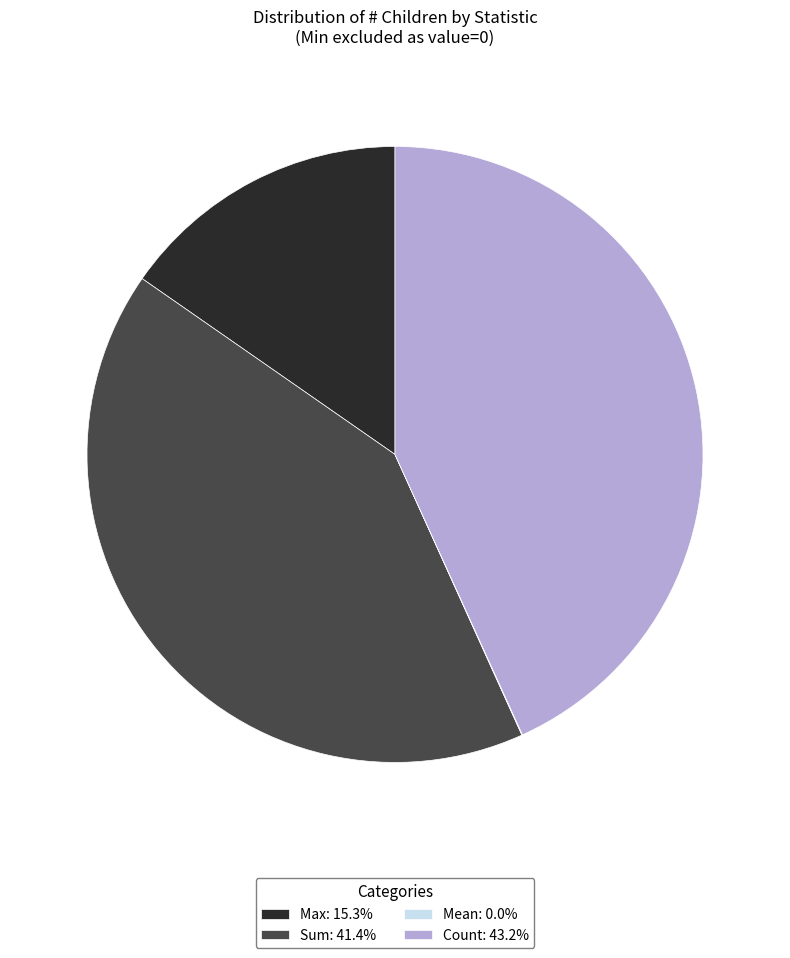

What is the ratio of the value at Max: 15.3% to the value at Sum: 41.4%?

0.4